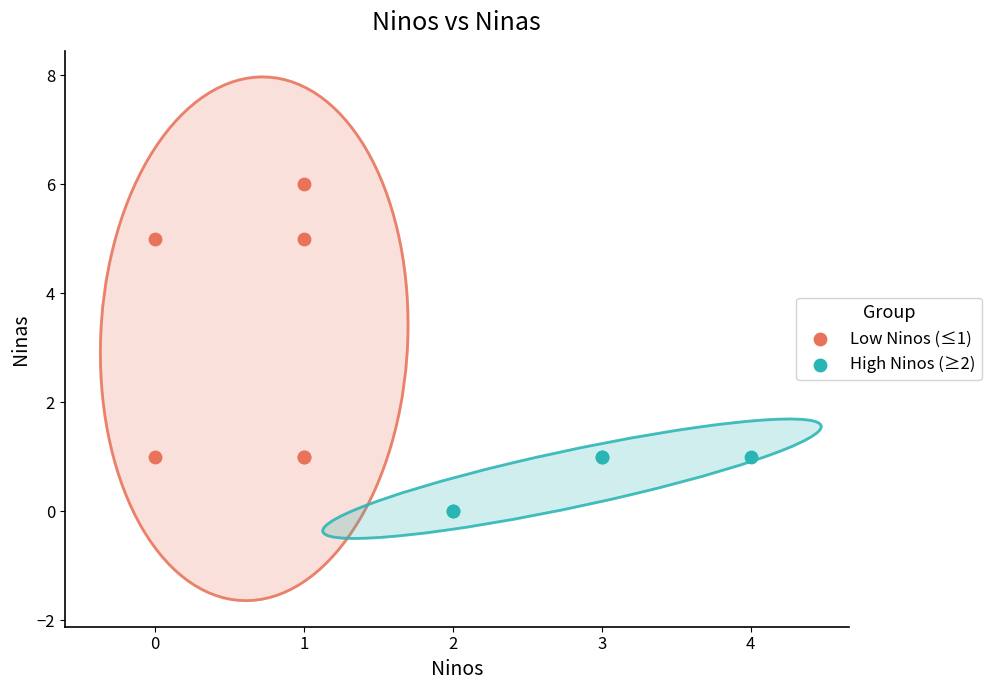

Which series reaches the maximum Y coordinate?

Low Ninos (≤1)